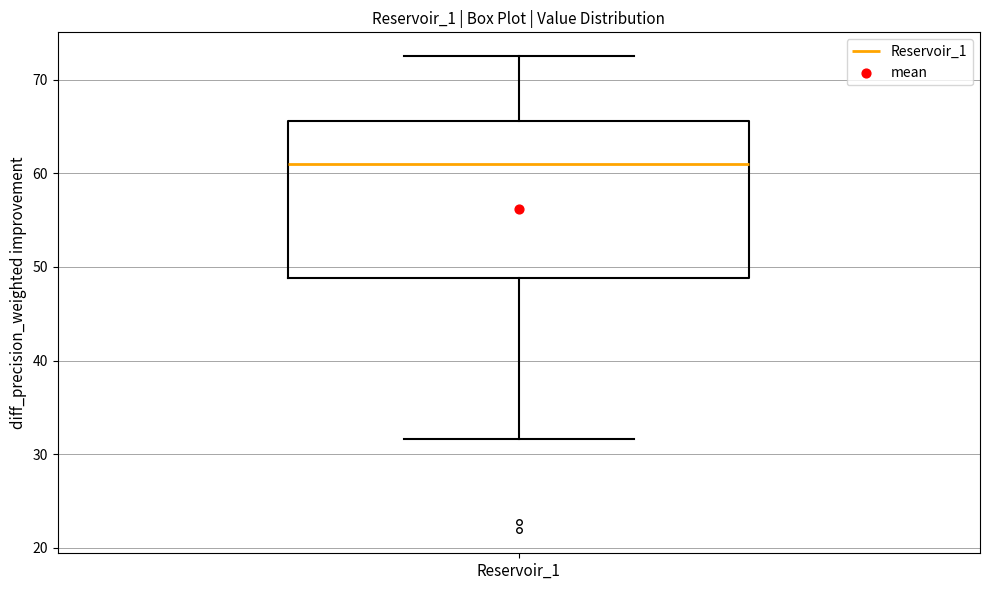

Where is the lower edge of the box for Reservoir_1 on the y-axis? The values are not printed on the chart, so give them approximately, as read against the axis.

49